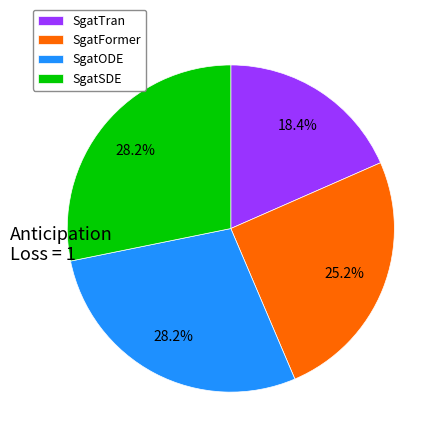

Approximately how many times larger is the value at SgatSDE compared to SgatTran?

1.5